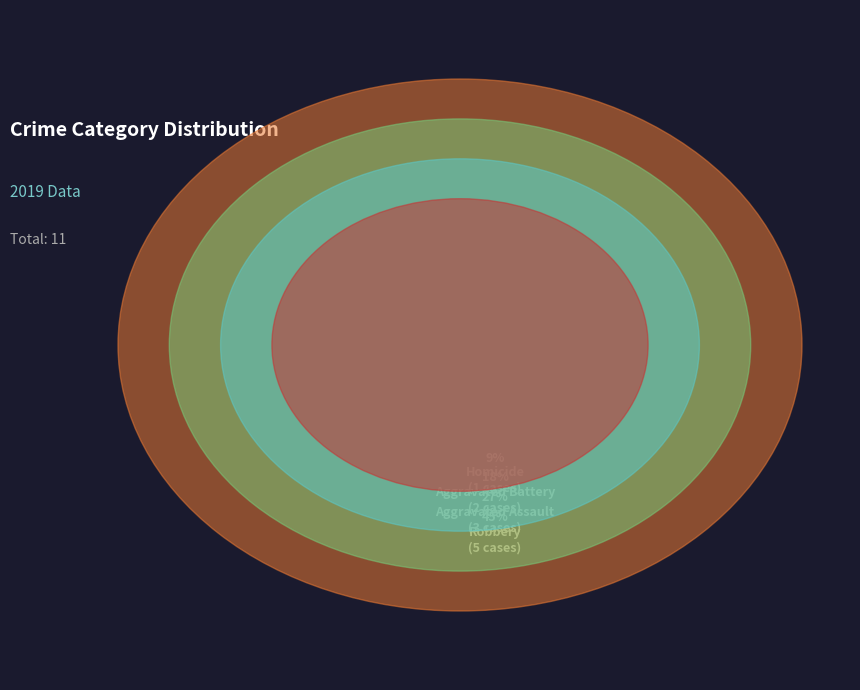

The Aggravated Battery slice represents 29% of the pie. True or false?

False